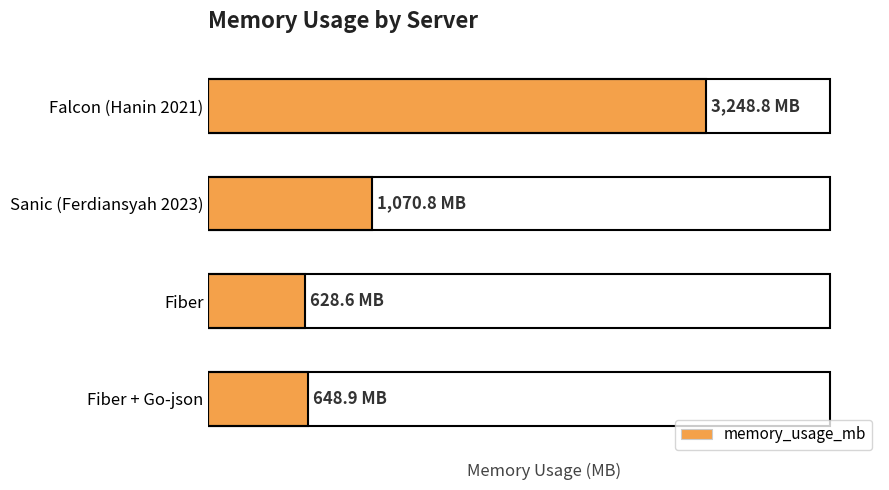

List the labels in order of value, largest first.

0, 1, 3, 2